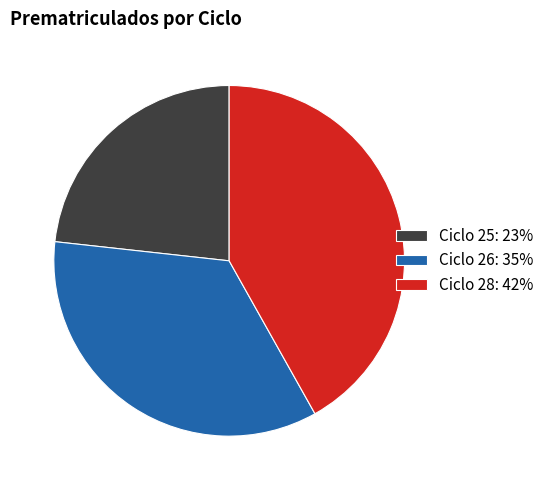

Does any single category account for the majority?

No